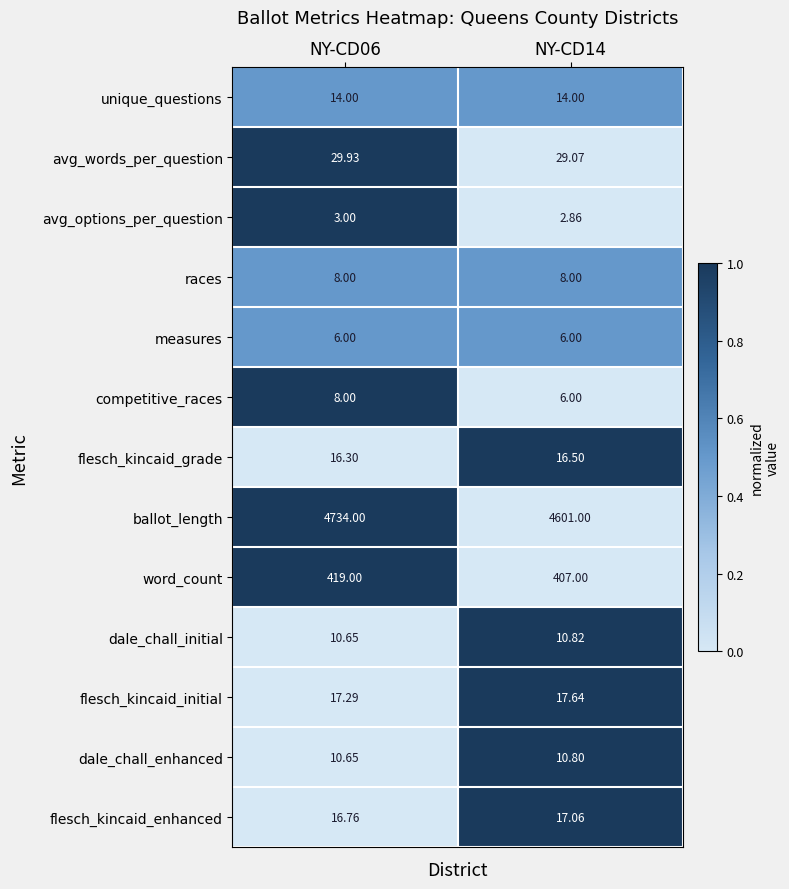

Is the value of dale_chall_initial at NY-CD14 greater than the value of races at NY-CD06?

Yes